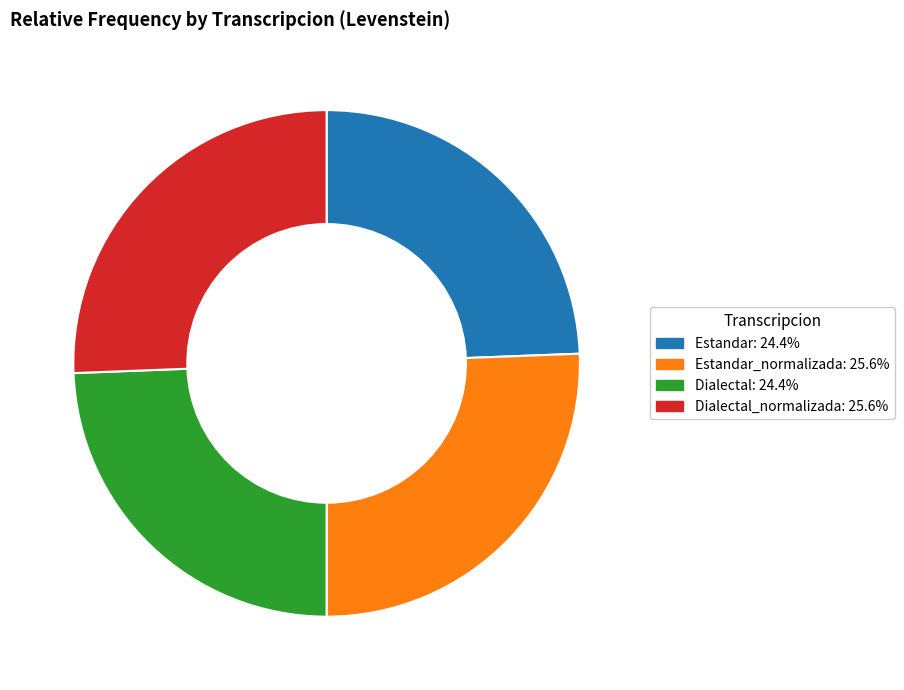

Is there any slice that represents more than half of the pie?

No